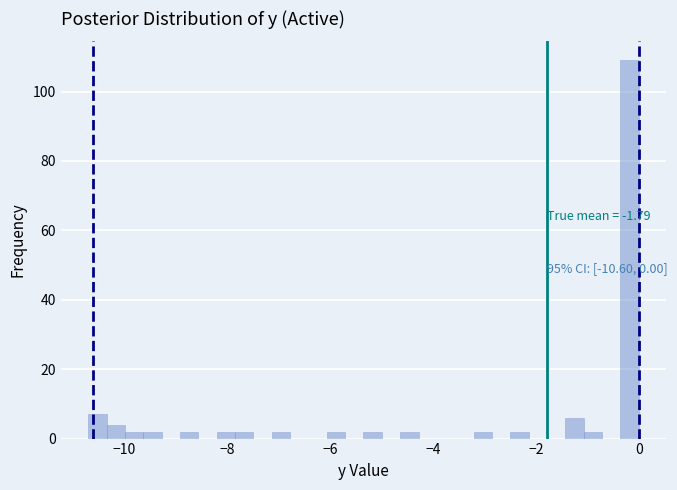

Around what value on the x-axis is the tallest bar? Give the approximate position of its centre, as read against the axis.

-0.2